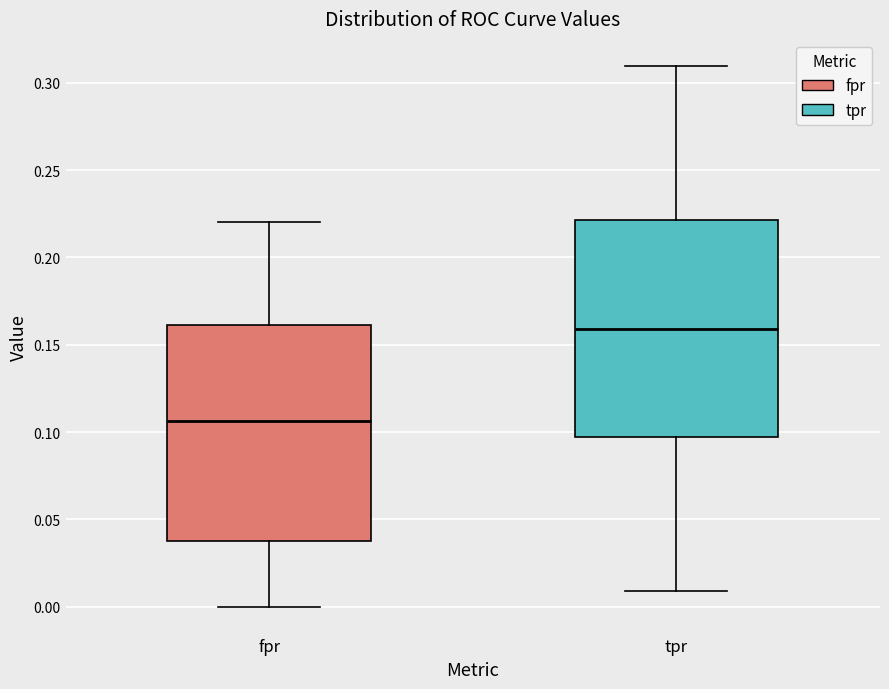

Reading left to right, read every box against the y-axis: the position of its median line, the range the box covers, and the ends of its whiskers. The values are not printed on the chart, so give them approximately, as read against the axis.

fpr: median 0.105, box 0.035 to 0.160, whiskers 0.000 to 0.220
tpr: median 0.160, box 0.095 to 0.220, whiskers 0.010 to 0.310